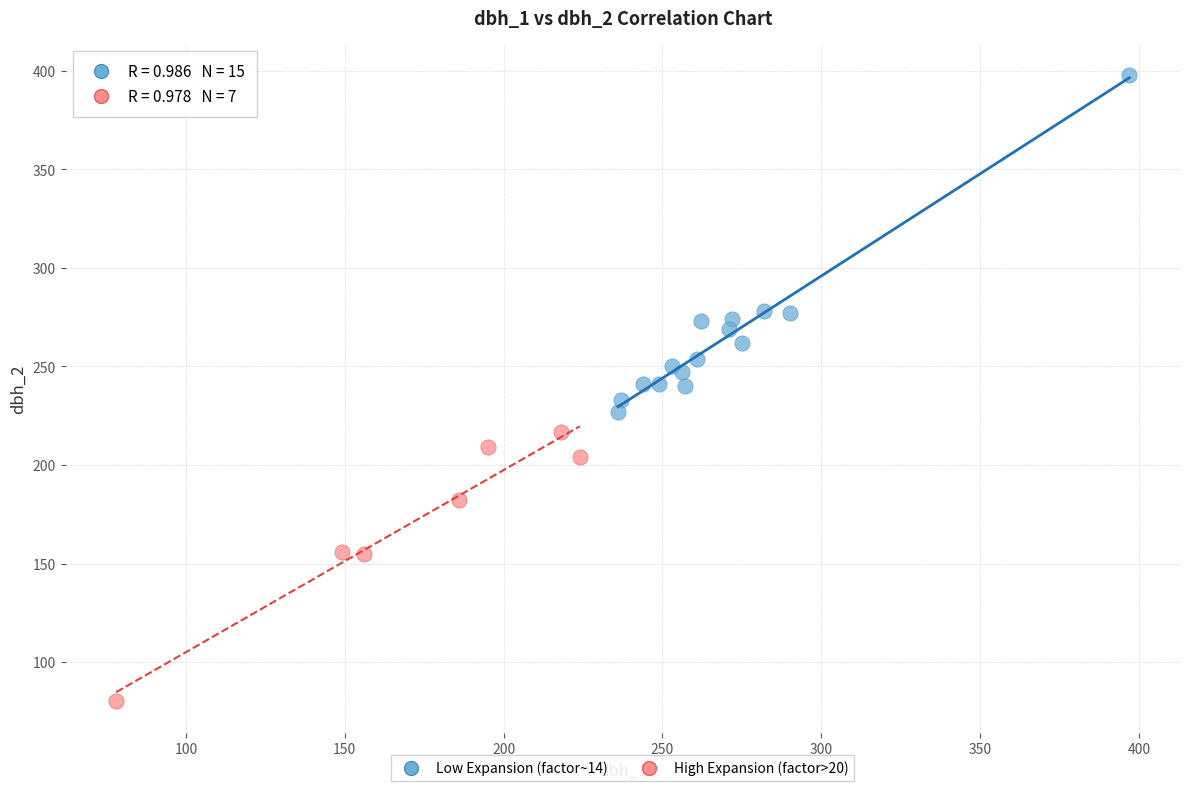

Which series contains the lowest Y value?

High Expansion (factor>20)